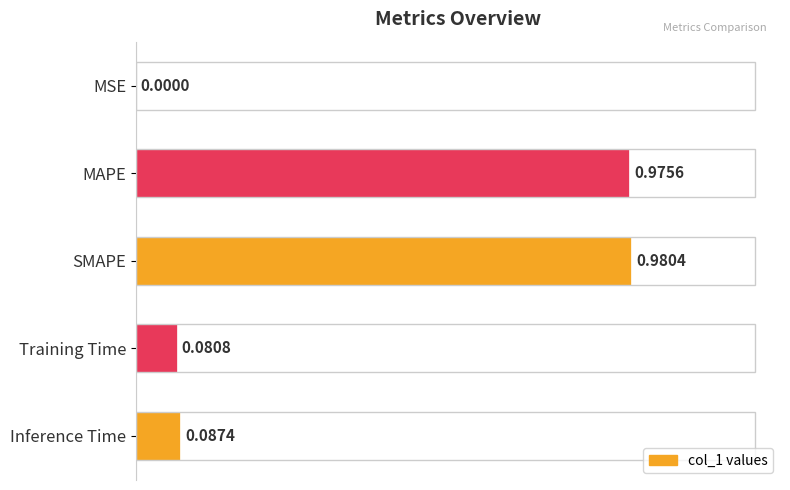

Does the chart contain stacked bars?

No